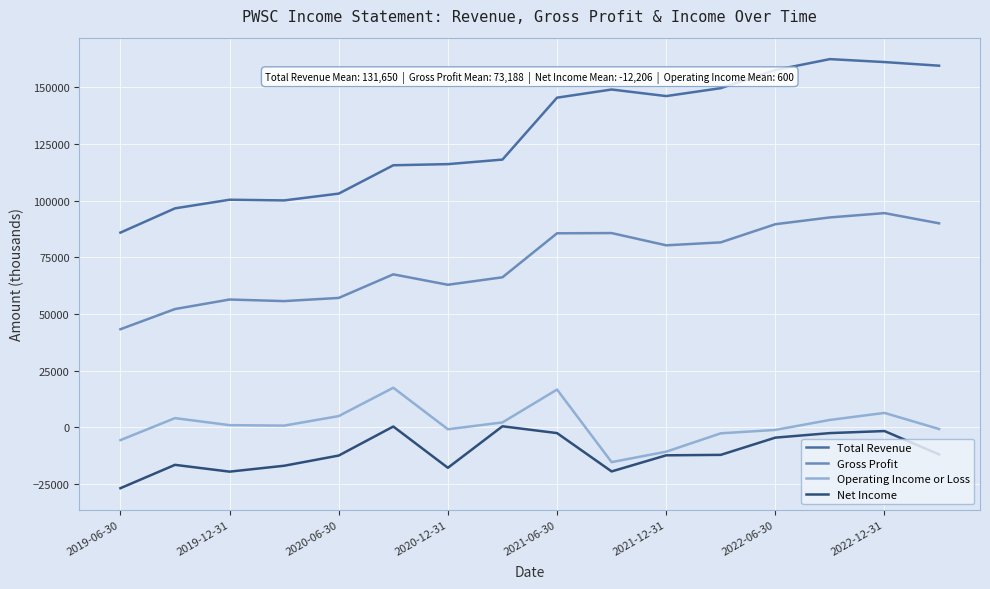

Which series has the largest total across all categories?

Total Revenue